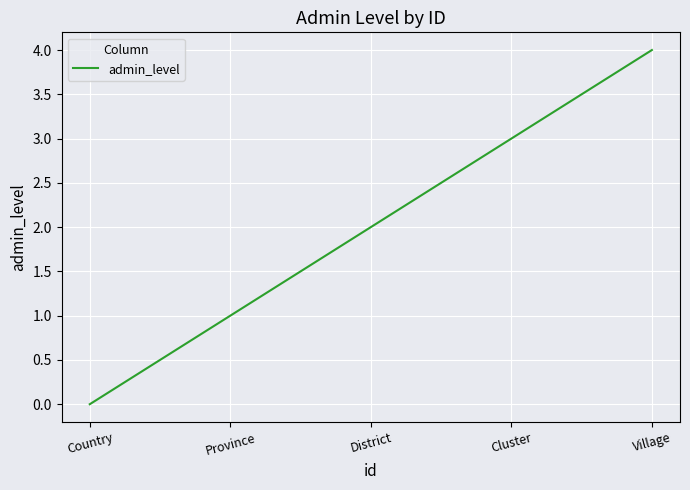

What is the difference between the values at Country and Village?

4